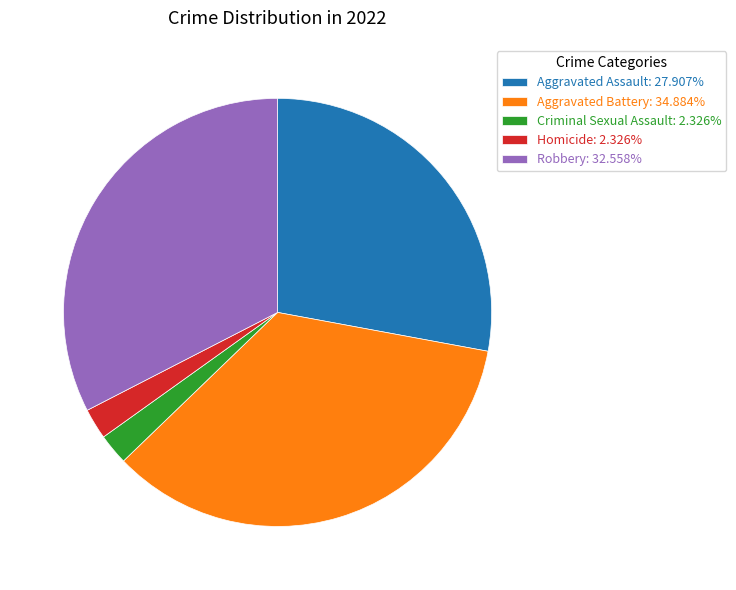

What is the largest slice in the pie chart?

Aggravated Battery